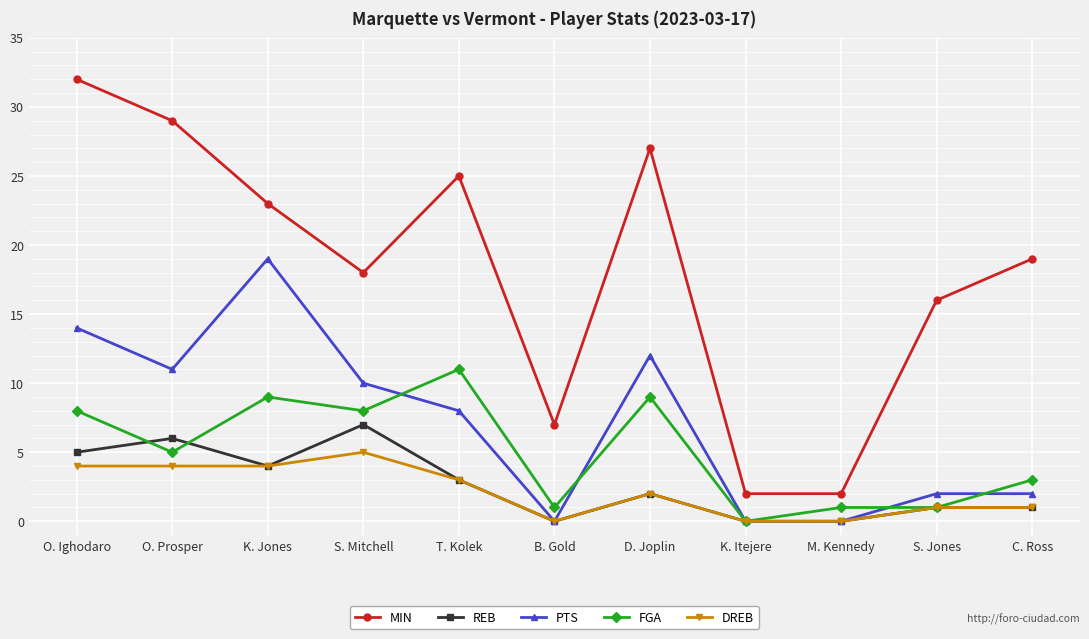

What is the label of the 11th point from the left?

C. Ross